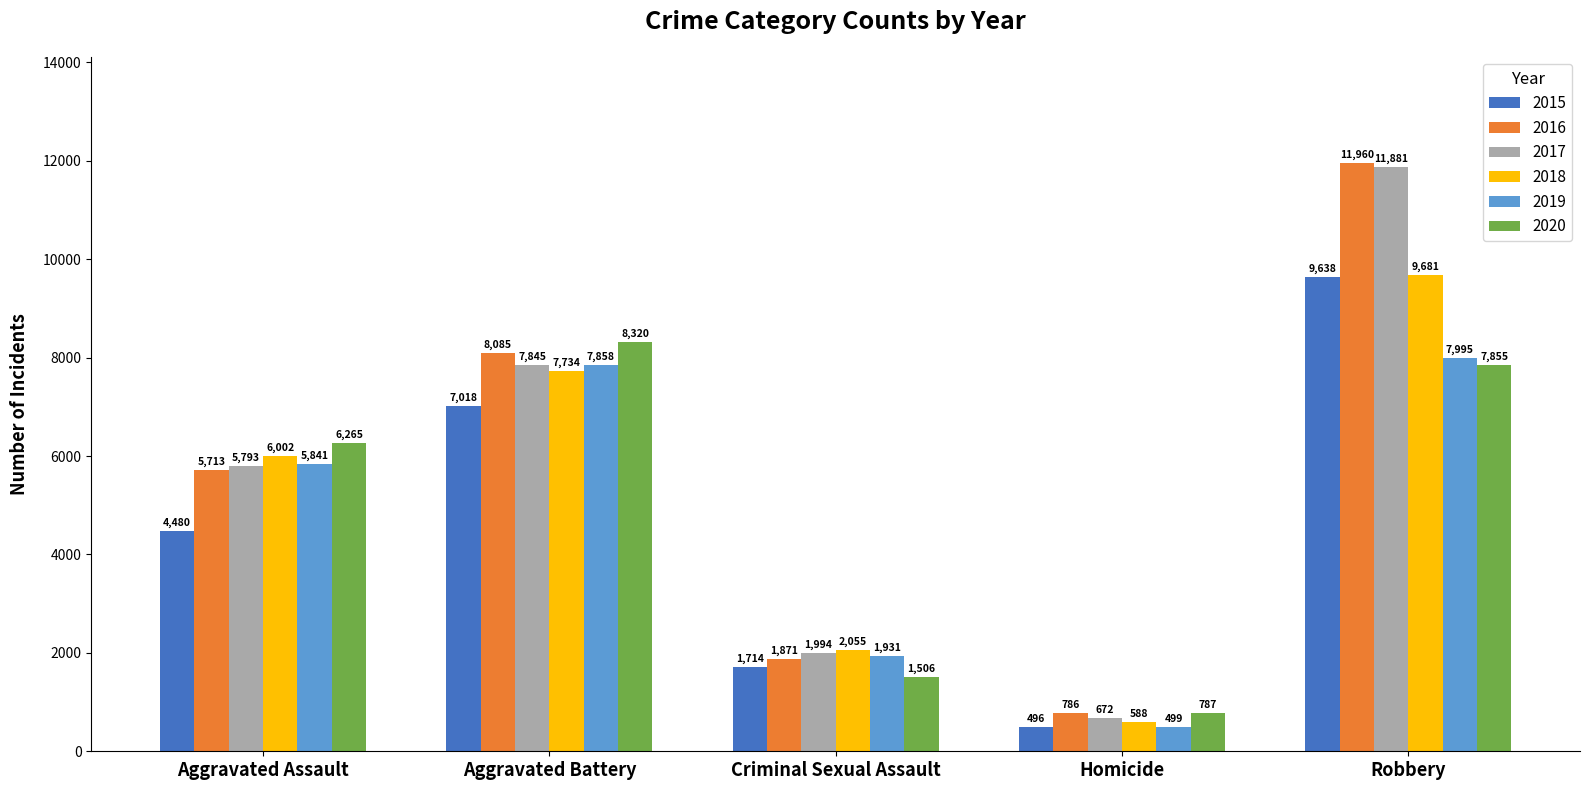

What is the approximate value of 2017 at Homicide?

672